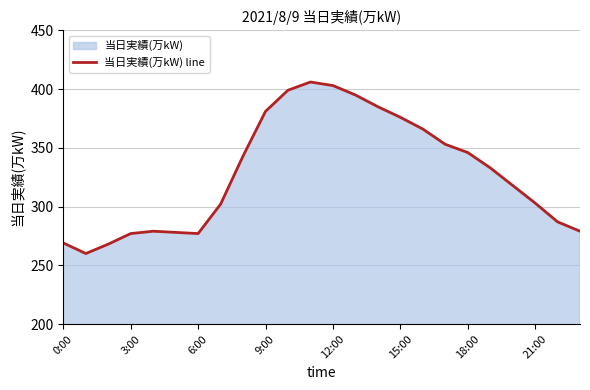

How many lines are shown in the chart?

1